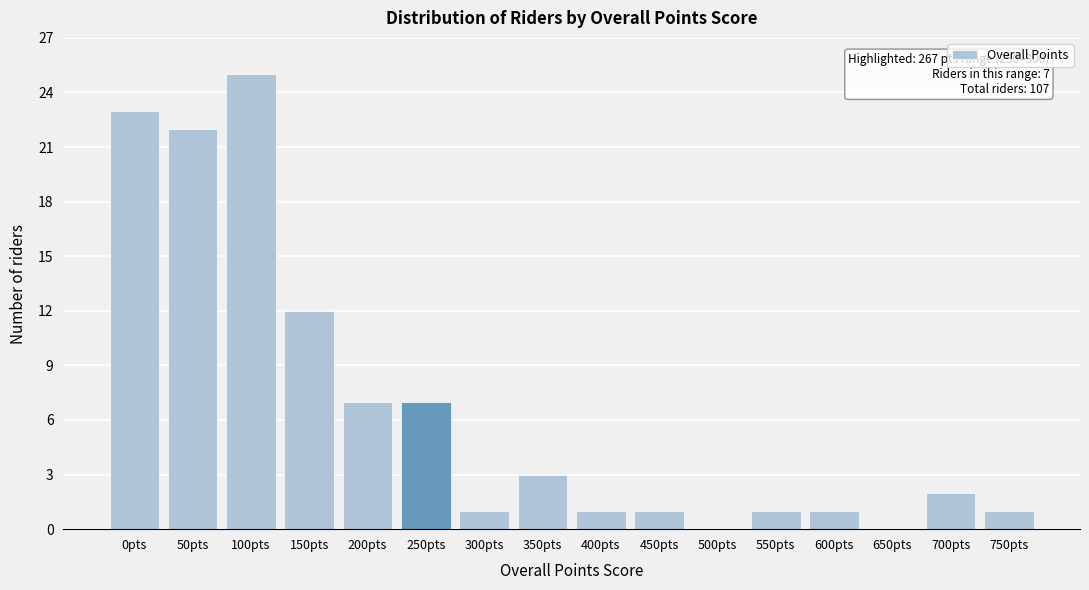

Reading right to left, what are all the values shown in this chart?

750pts=1	700pts=2	650pts=0	600pts=1	550pts=1	500pts=0	450pts=1	400pts=1	350pts=3	300pts=1	250pts=7	200pts=7	150pts=12	100pts=25	50pts=22	0pts=23